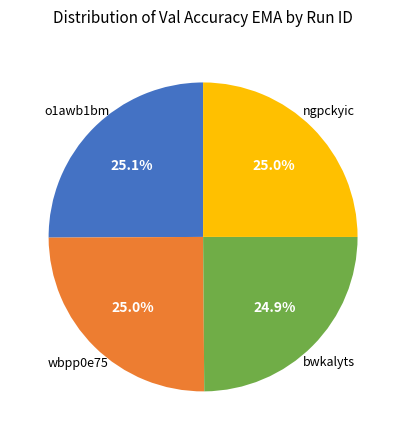

How many slices are in this pie chart?

4